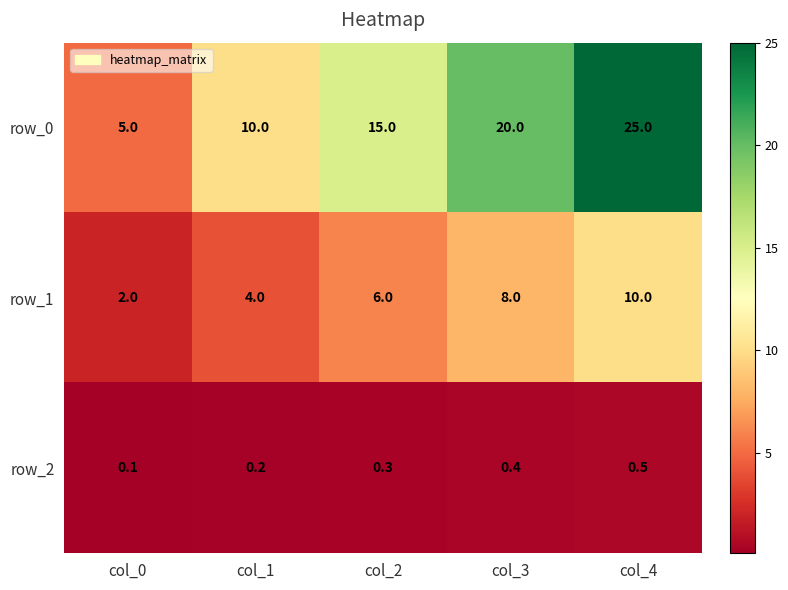

Is it true that row_1 equals 2.8 at col_0?

False